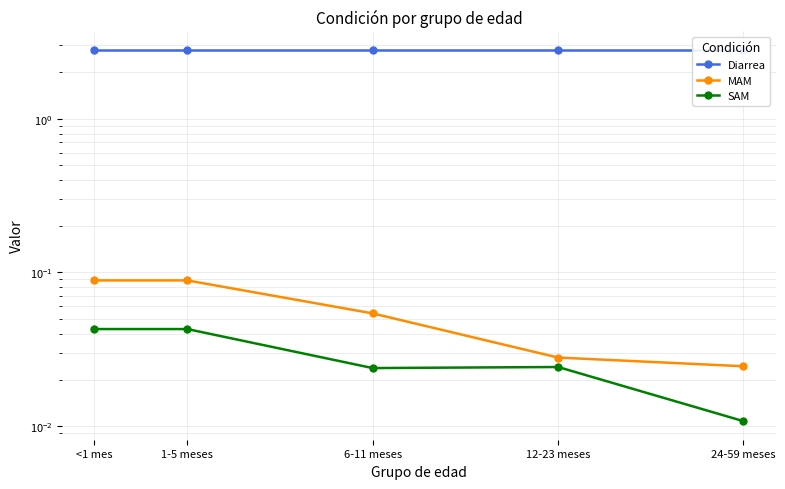

What is the label of the 1st point from the right?

24-59 meses